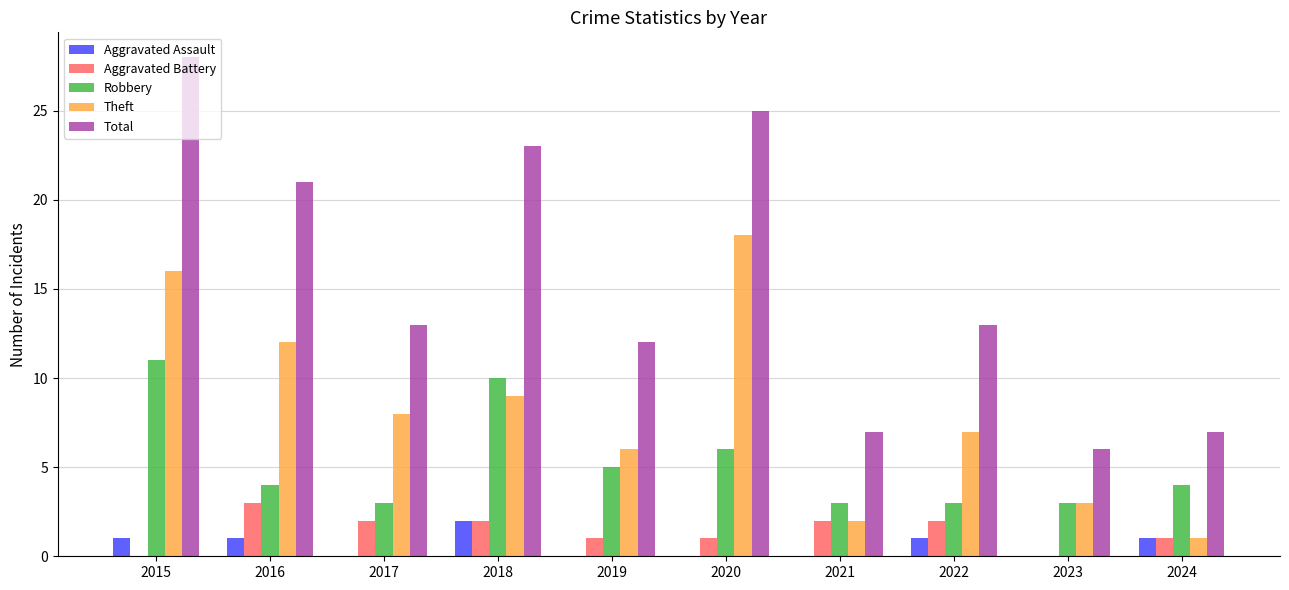

How many categories are shown in the chart?

10